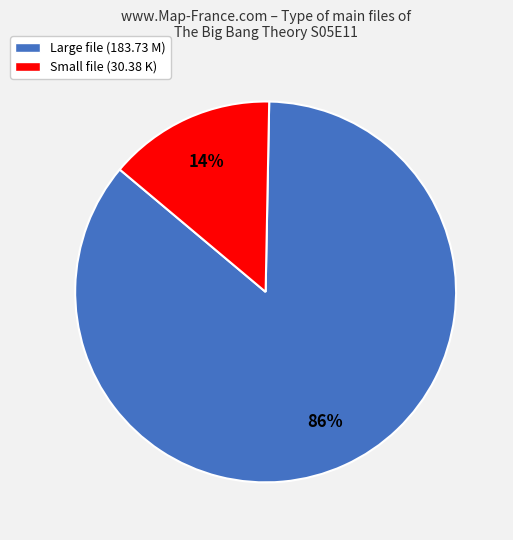

True or false: Small file (30.38 K) accounts for 14% of the total.

True